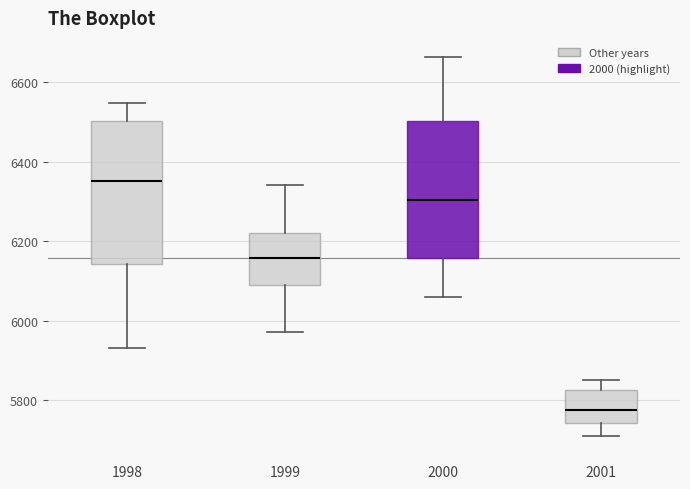

Reading left to right, transcribe this box plot: for each box, give where its median line is, the range the box spans, and where its two whiskers end, as read against the y-axis. The values are not printed on the chart, so give them approximately, as read against the axis.

1998: median 6360, box 6140 to 6500, whiskers 5940 to 6540
1999: median 6160, box 6100 to 6220, whiskers 5980 to 6340
2000: median 6300, box 6160 to 6500, whiskers 6060 to 6660
2001: median 5780, box 5740 to 5820, whiskers 5720 to 5860